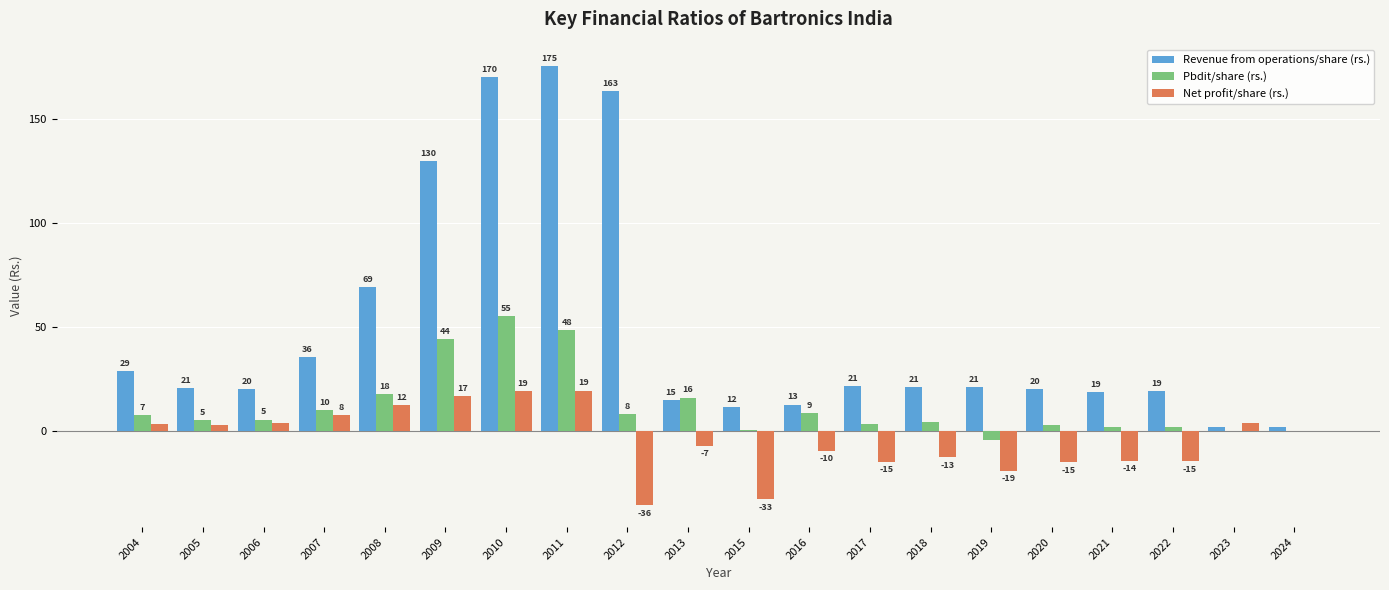

At which label does Pbdit/share (rs.) first exceed 5?

2004